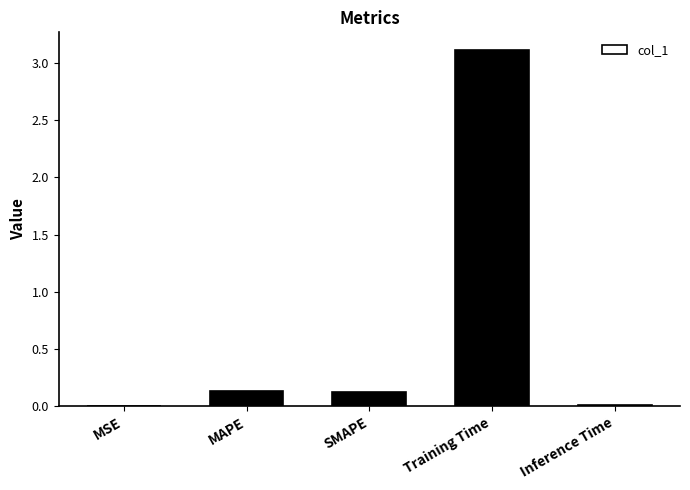

Which label corresponds to the largest value in the chart?

Training Time